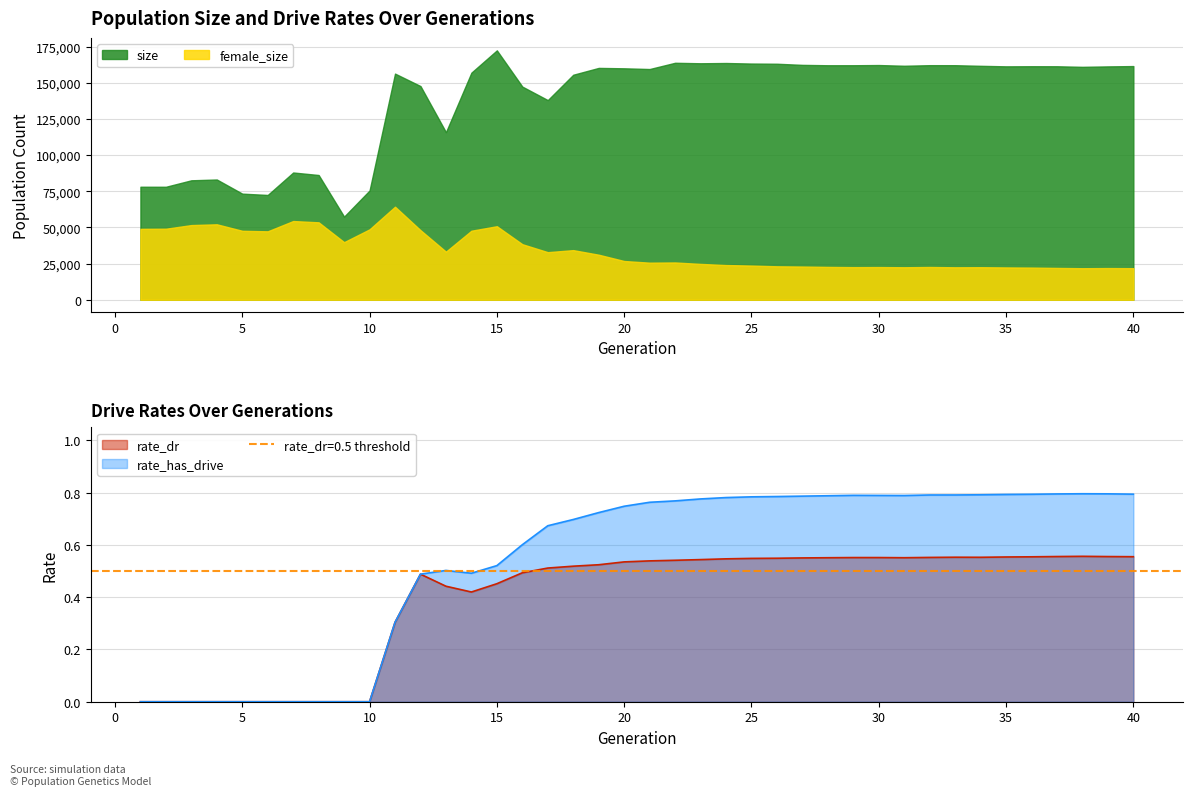

Which series has the widest spread of values?

rate_has_drive